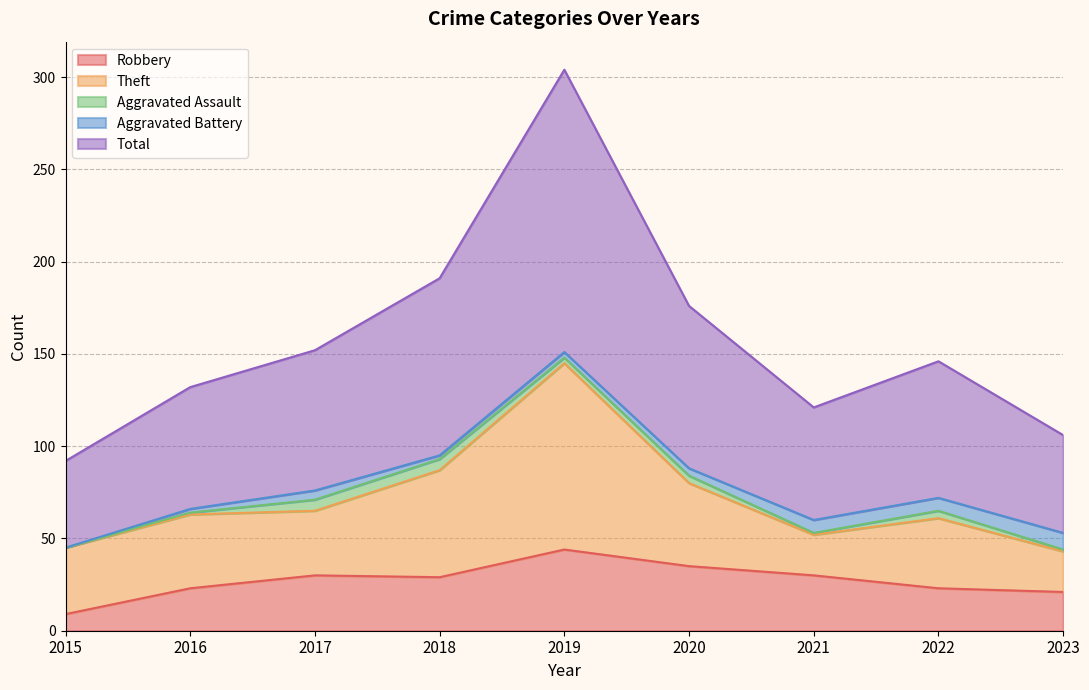

Is it true that Total equals 53 at 2023?

True